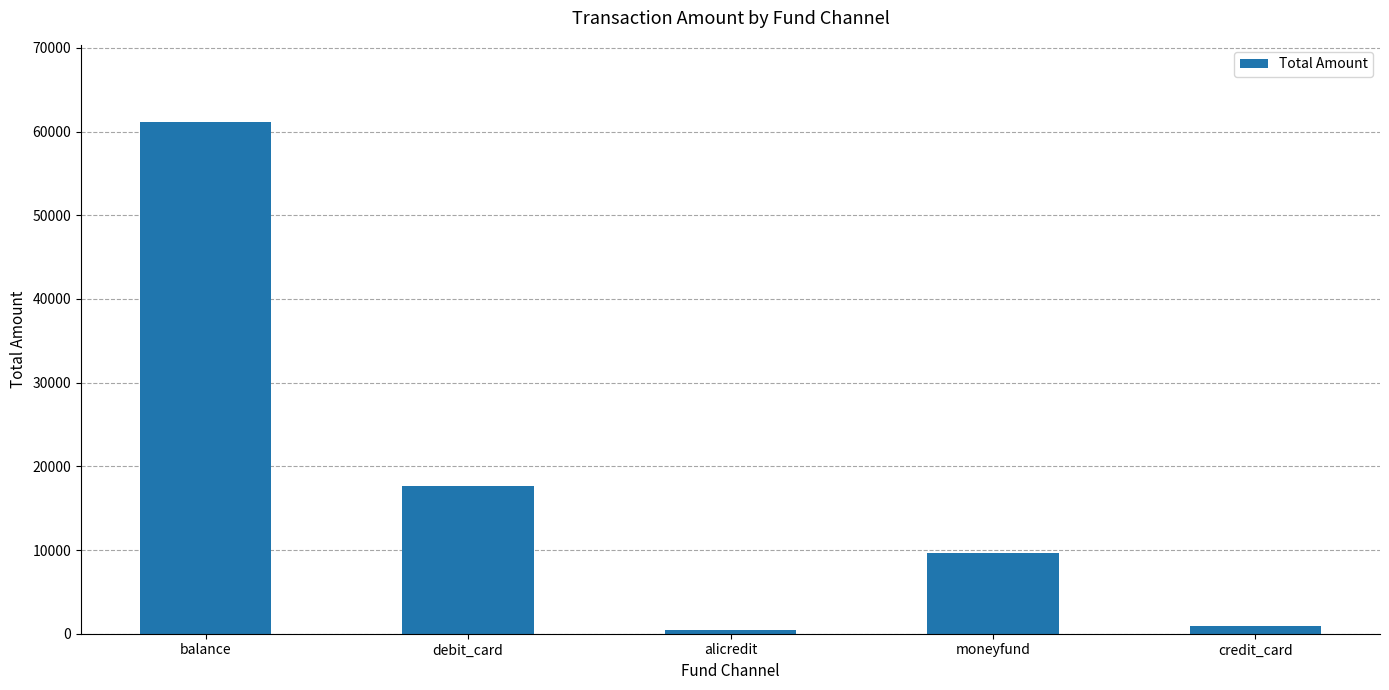

Does the chart contain any negative values?

No